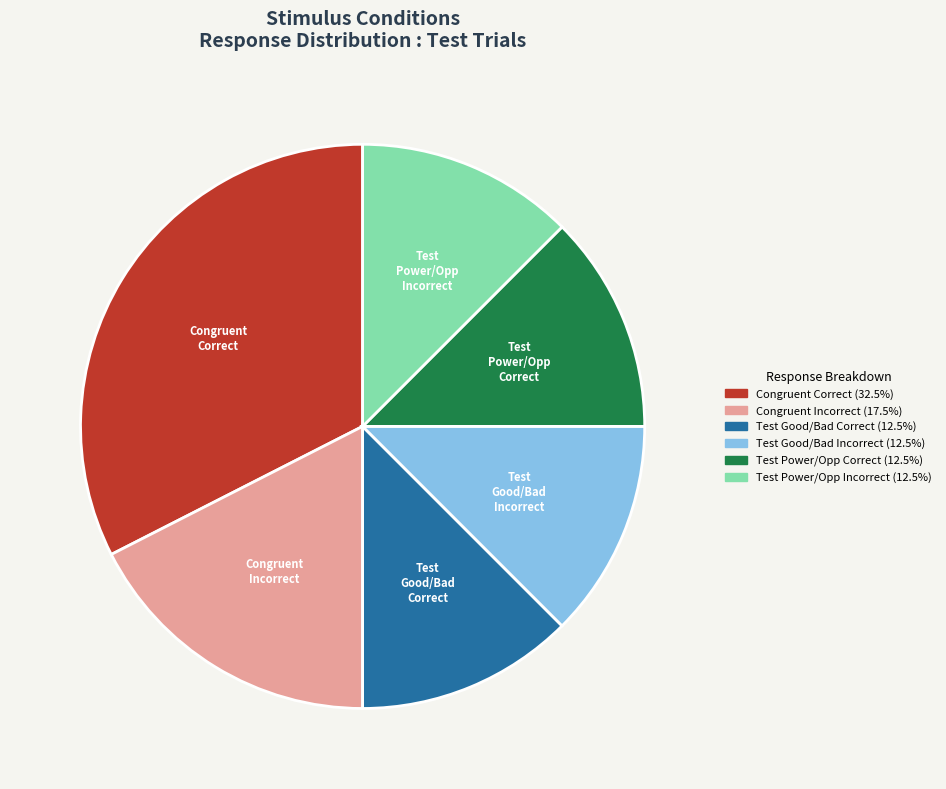

Which slice is the largest?

Congruent Correct